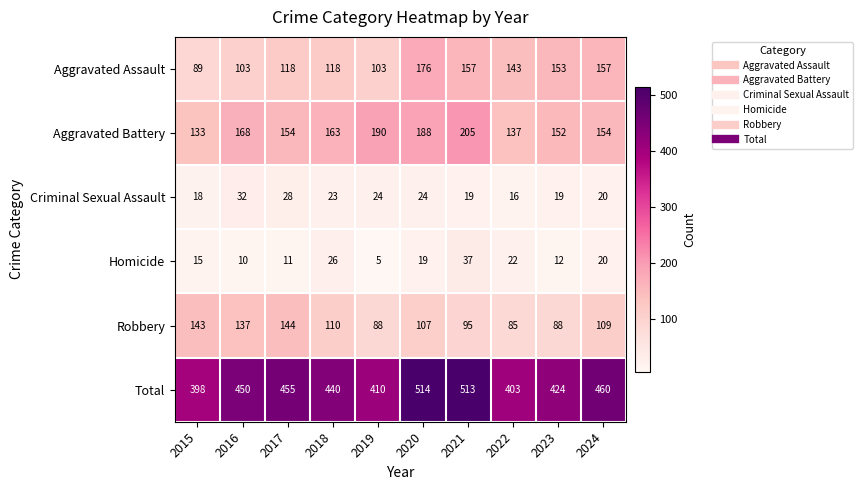

How many data points in Criminal Sexual Assault are less than 23?

5